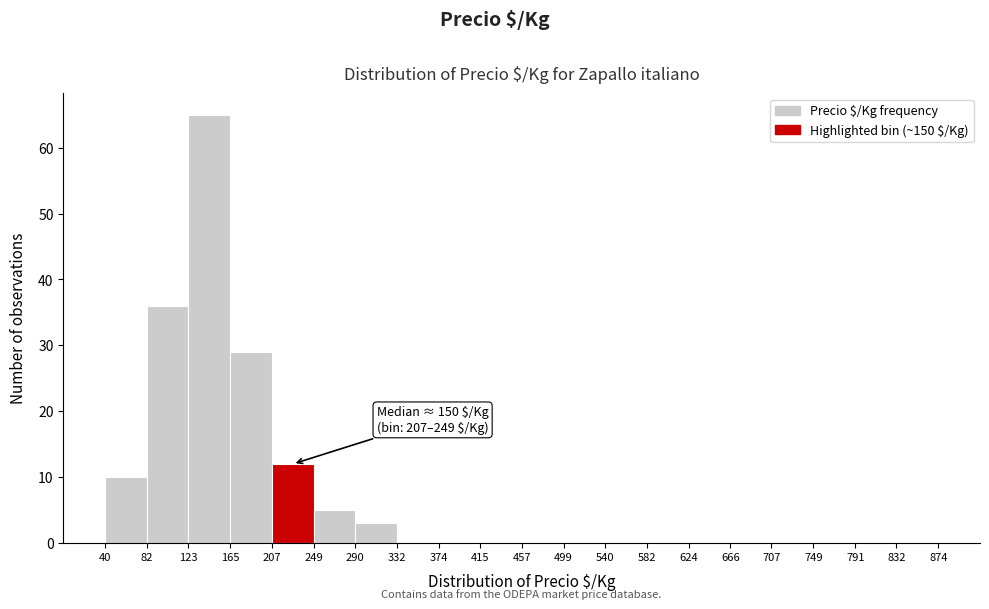

Over which range of the x-axis is the bar tallest?

123 to 165